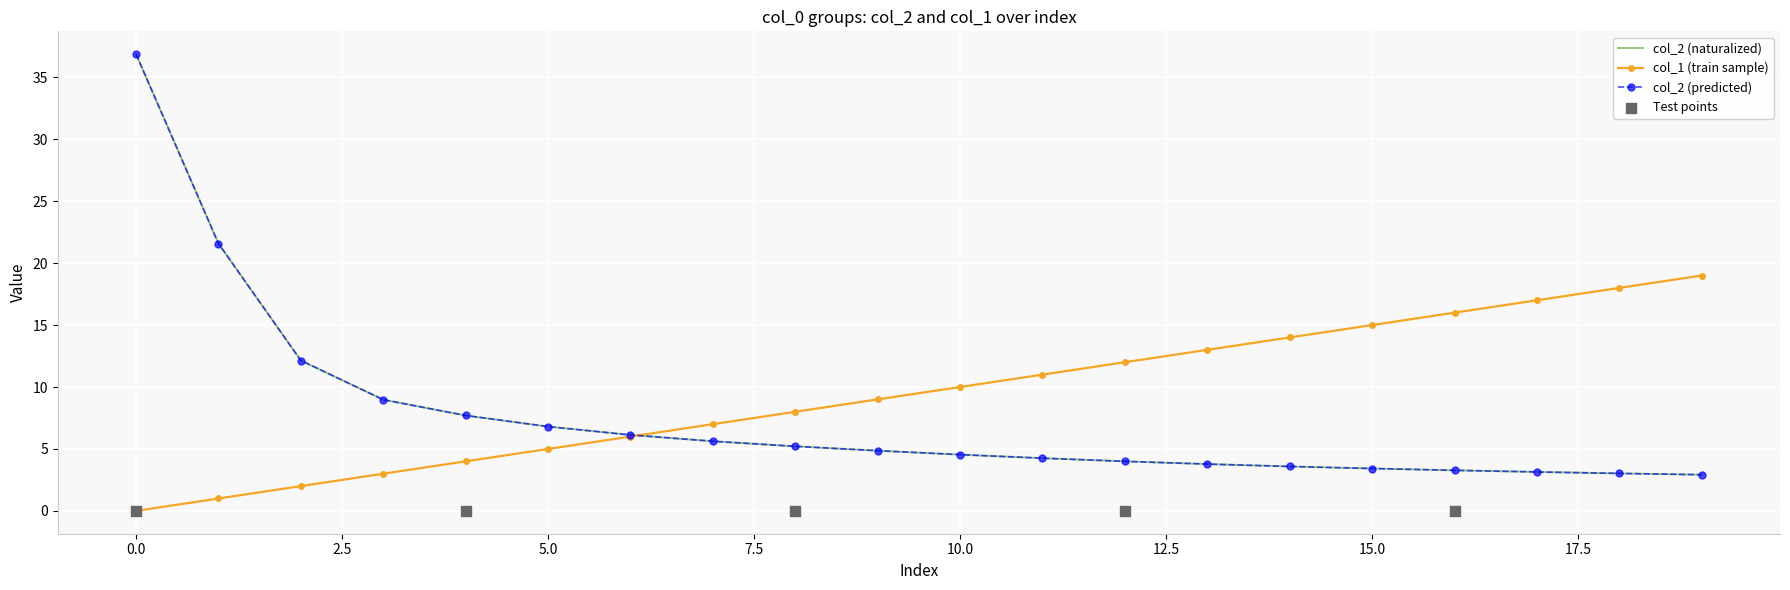

Which series has the largest total across all categories?

col_1